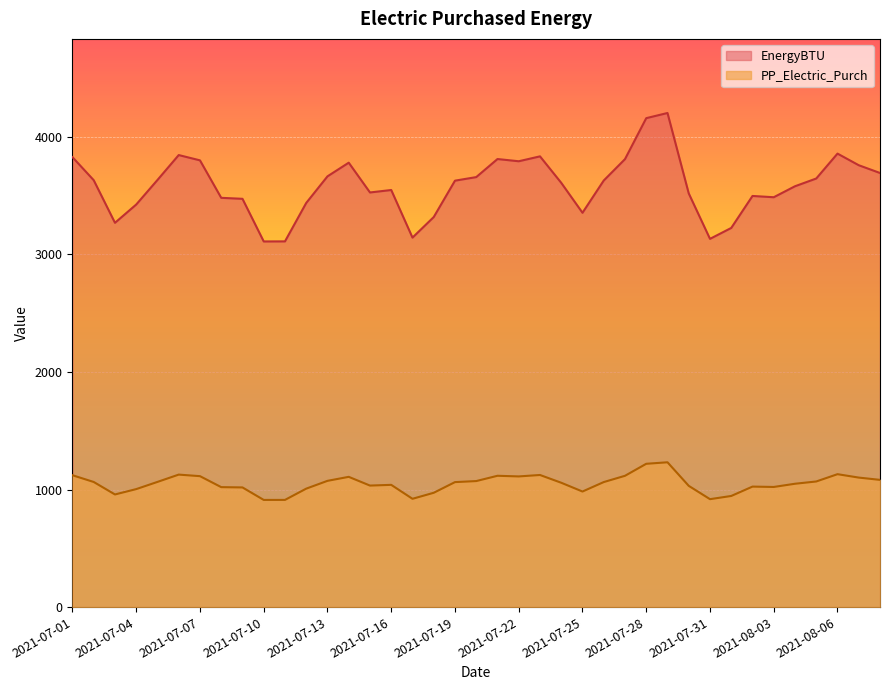

How many lines are shown in the chart?

2